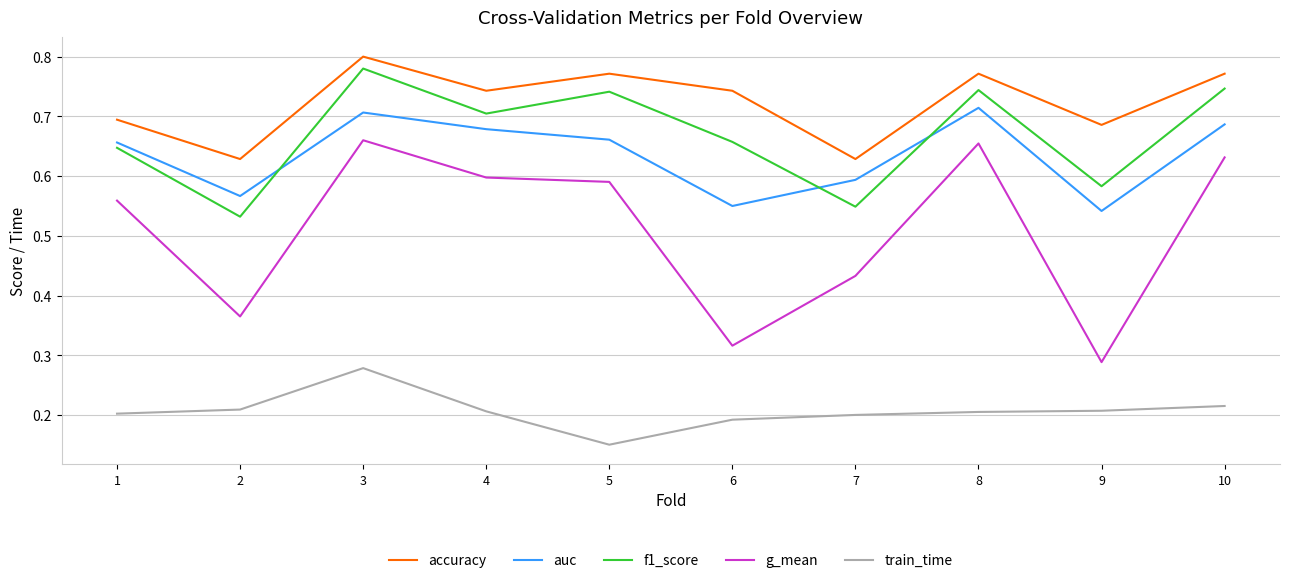

Rank the series at 2 from highest to lowest value.

accuracy, auc, f1_score, g_mean, train_time